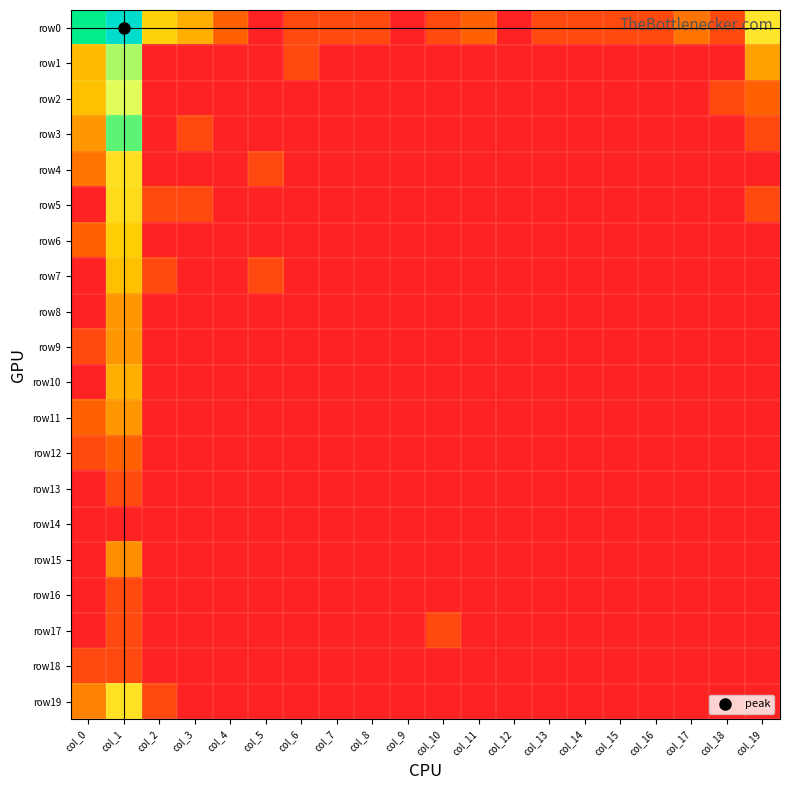

Which series has the largest range (max minus min)?

row0